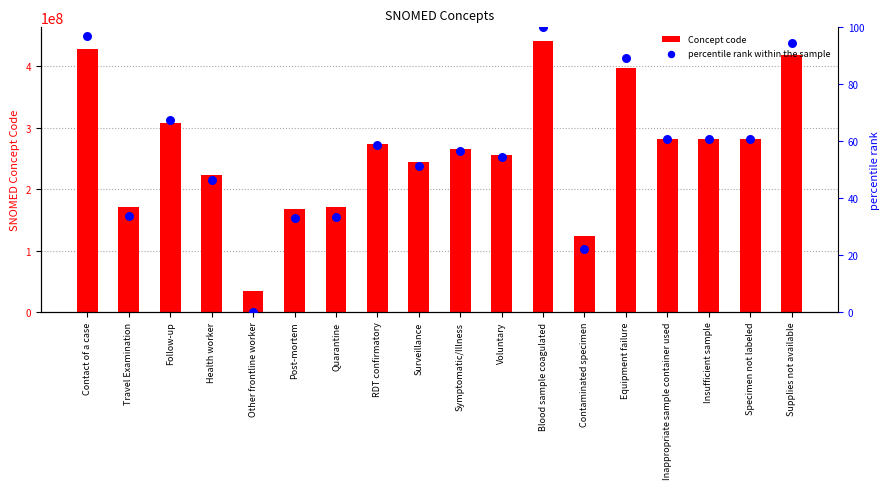

What are all the series names shown in the legend?

Concept code, percentile rank within the sample